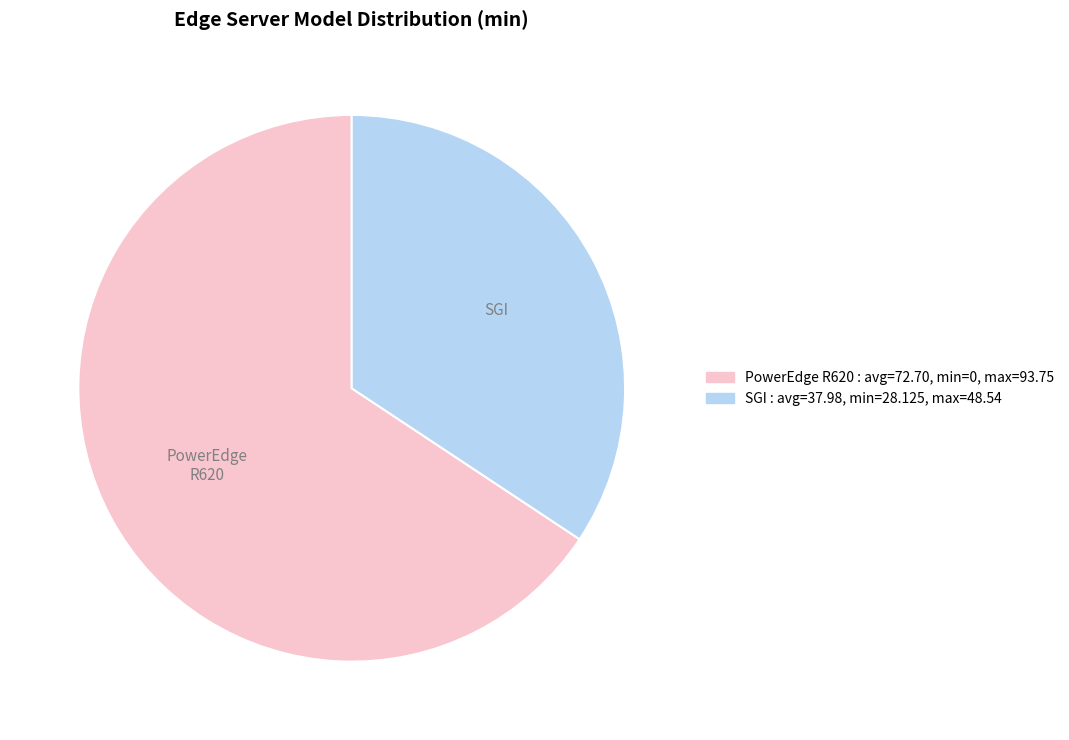

What is the smallest slice in the pie chart?

SGI